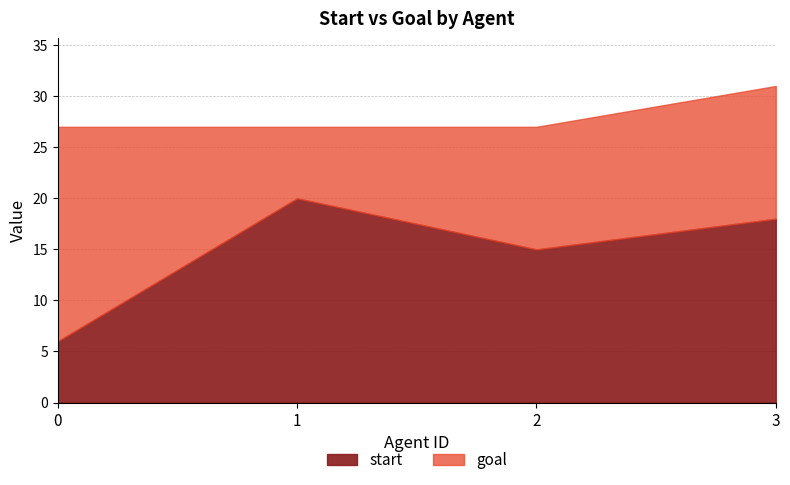

What is the sum of the goal values at 2 and 1?

54